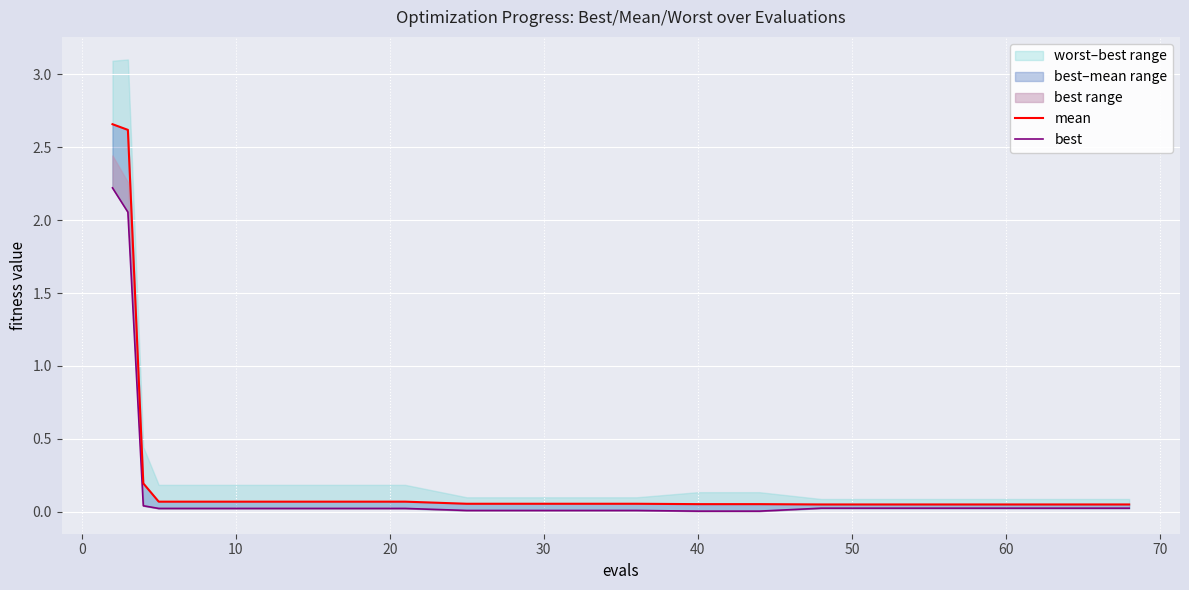

What is the label of the 8th point from the left?

60